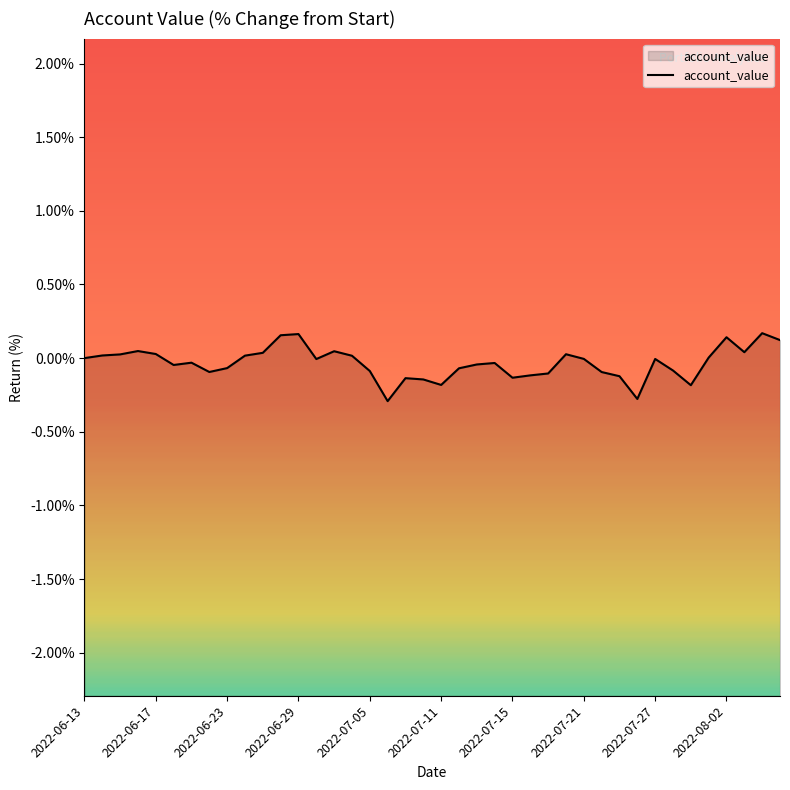

Is it true that the value at 2022-06-23 is -0.1?

True